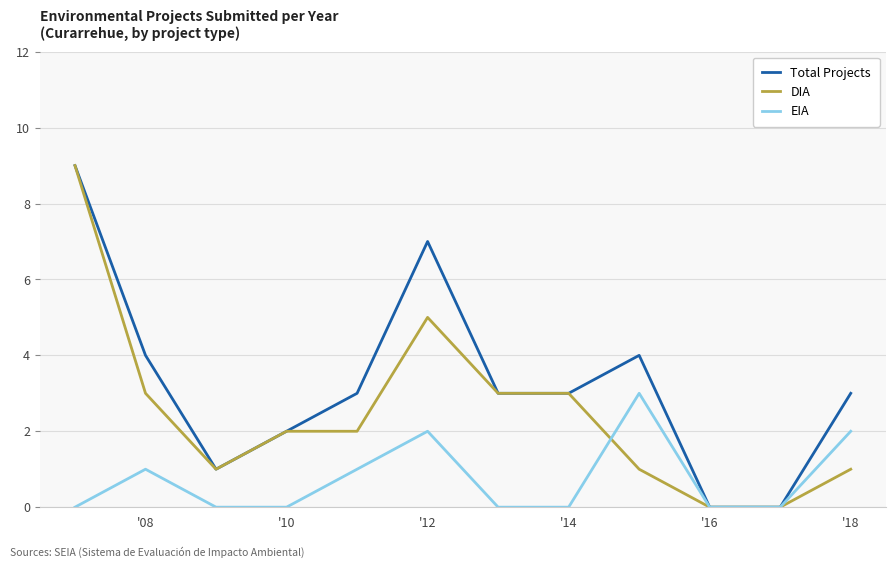

What is the maximum value shown in the chart?

9